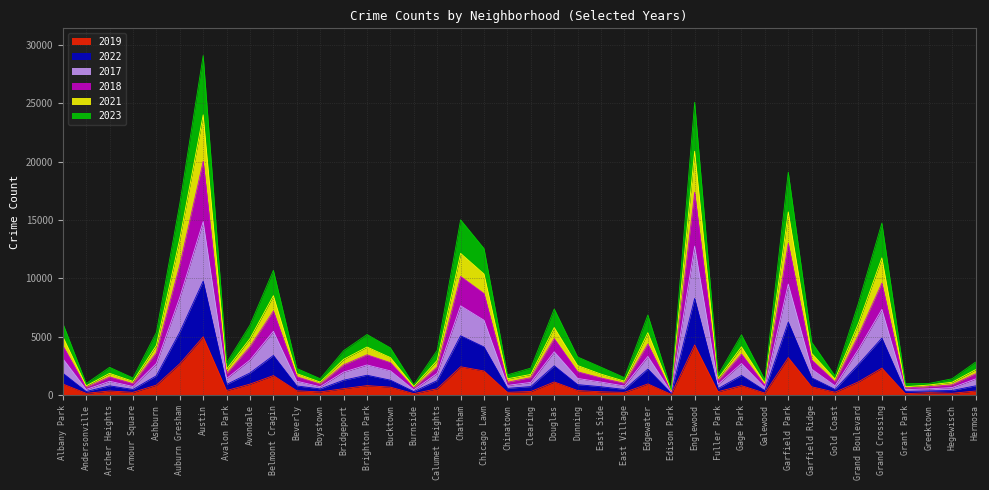

True or false: 2017 has more than 1 points higher than both neighbors.

True